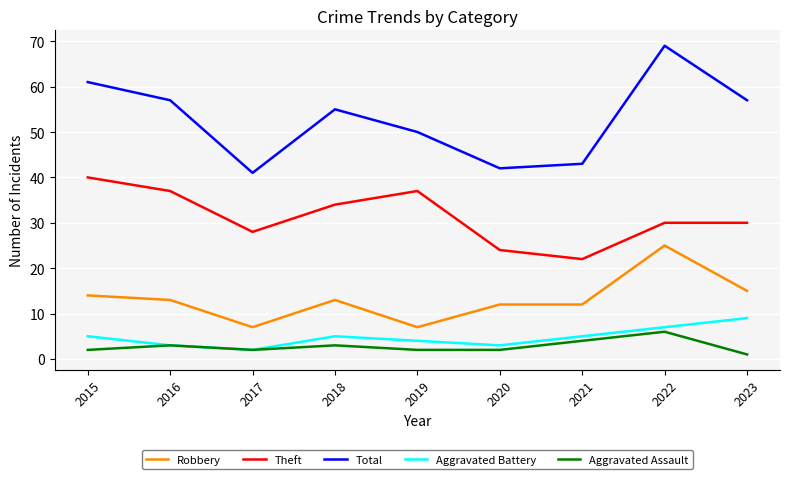

Which label corresponds to the largest value in the chart?

2022